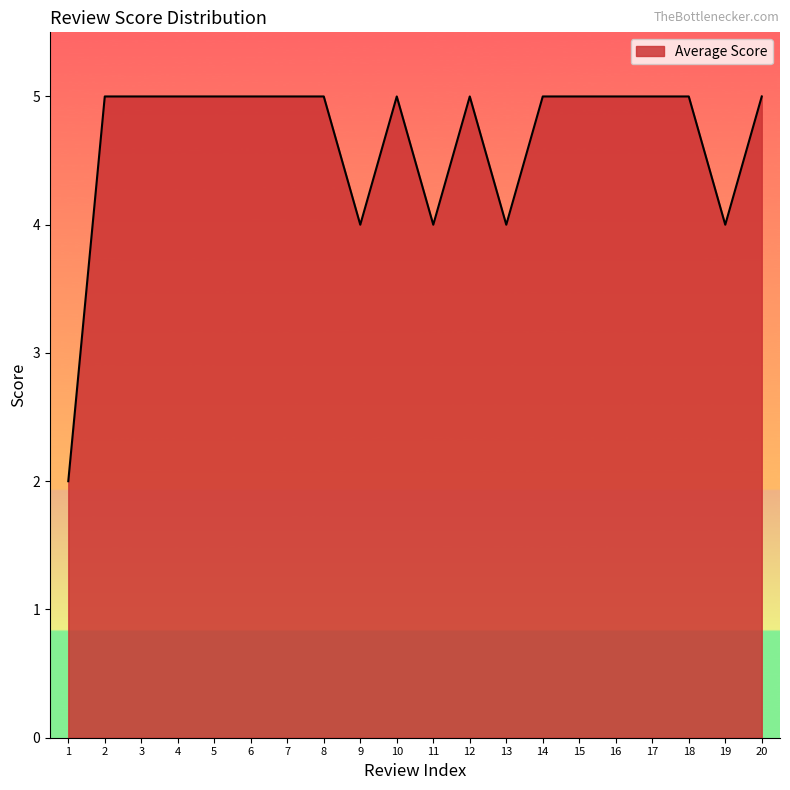

What is the maximum value shown in the chart?

5